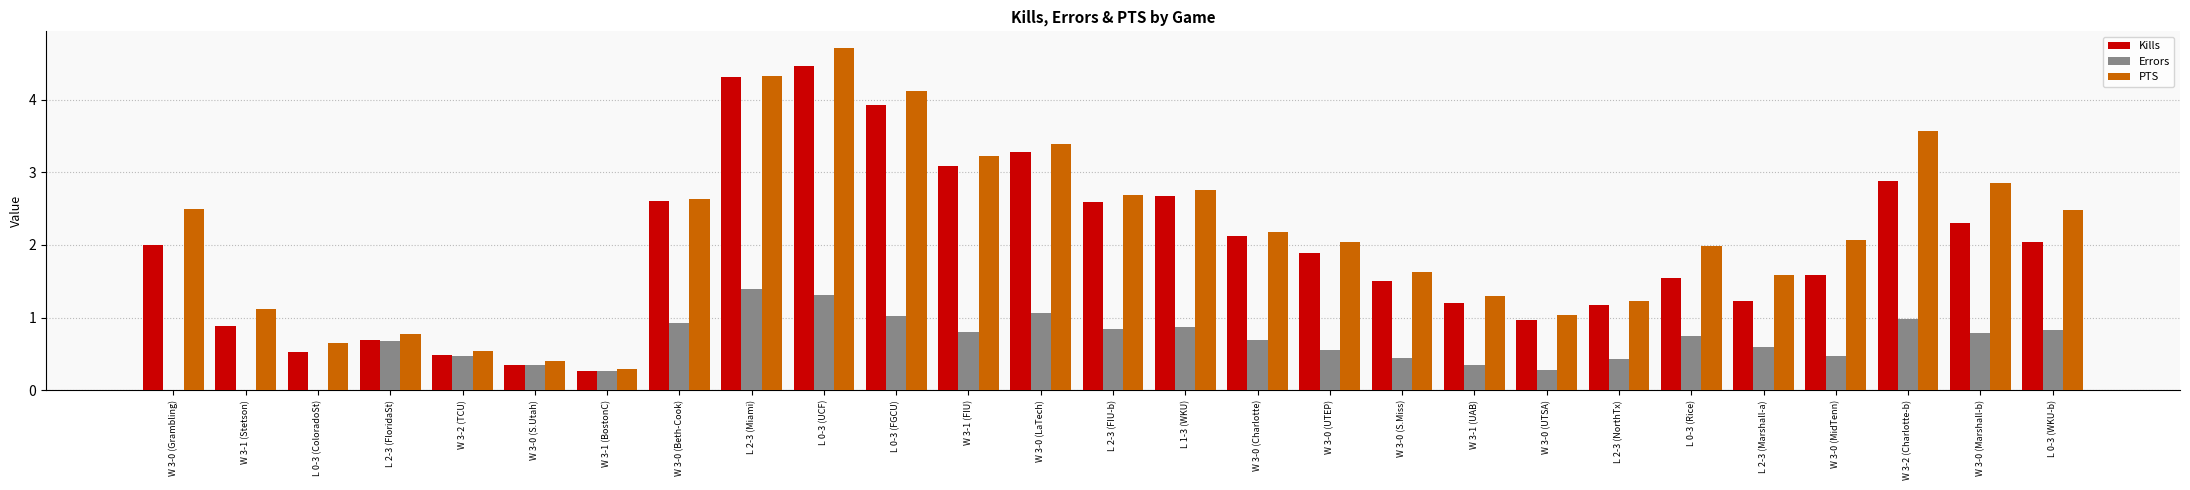

Are the bars grouped side by side (vs. stacked)?

Yes